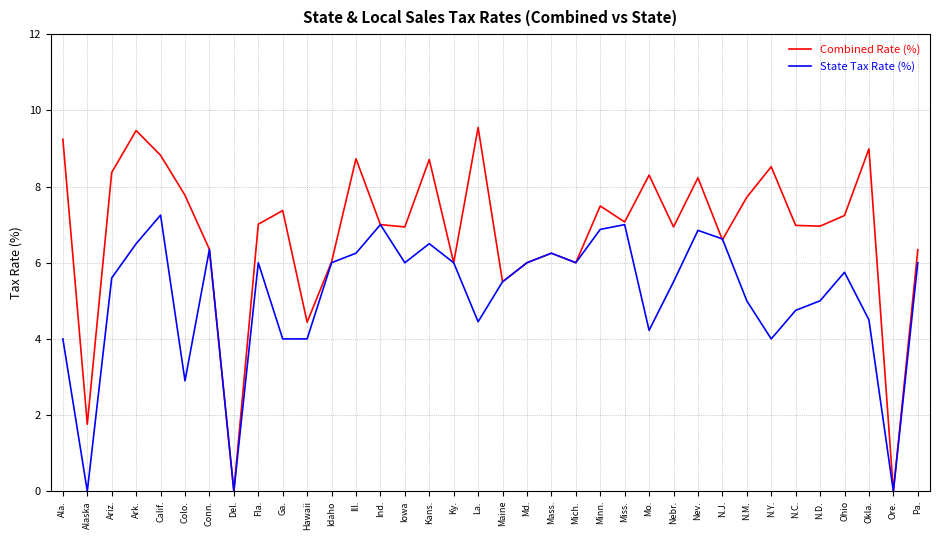

What is the sum of all State Tax Rate (%) values?

184.6